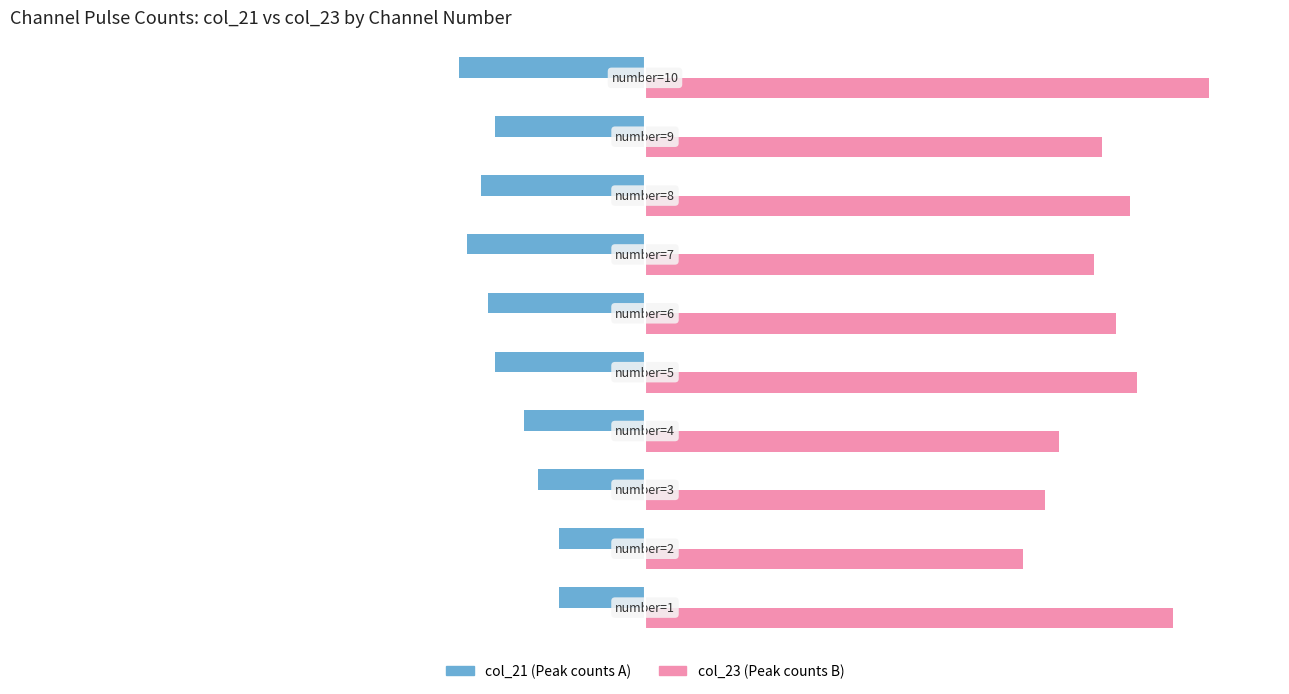

What is the greatest value displayed?

79